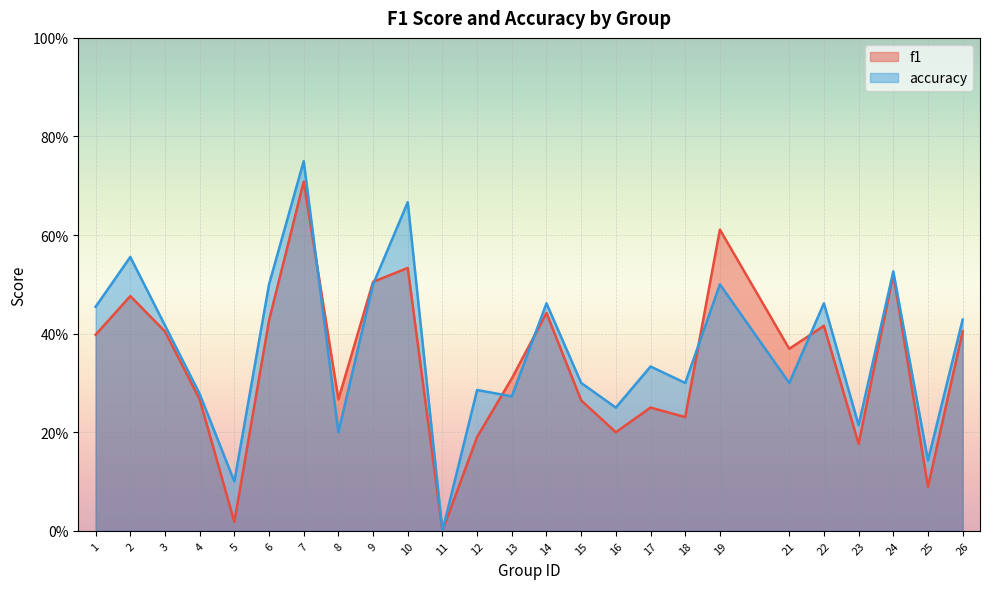

List the series in order of their overall mean, highest first.

accuracy, f1